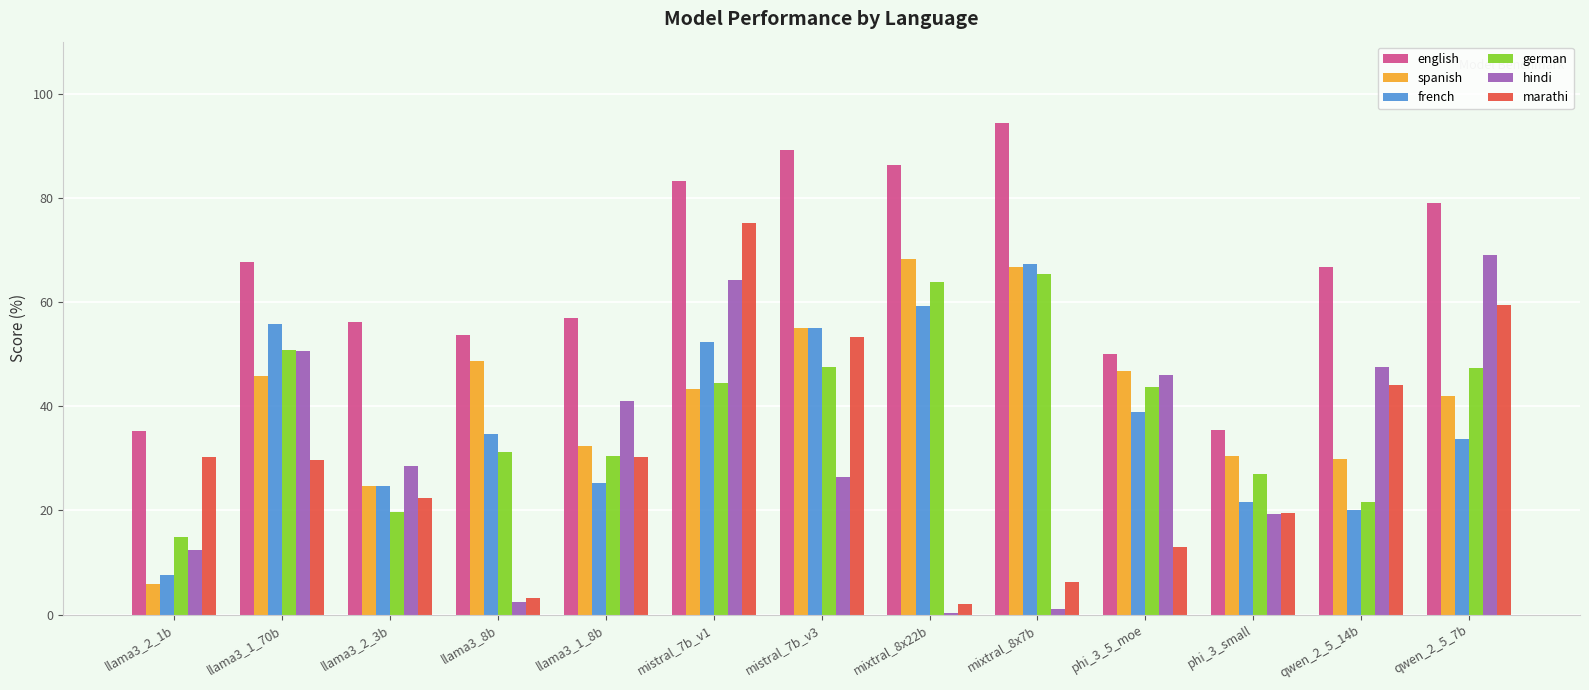

Which series has the widest spread of values?

marathi